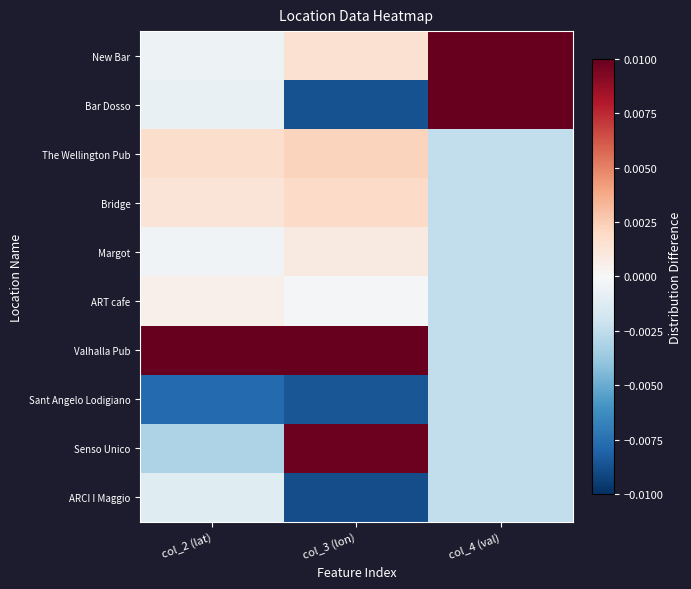

At which category does the chart reach its peak across all series?

col_4 (val)